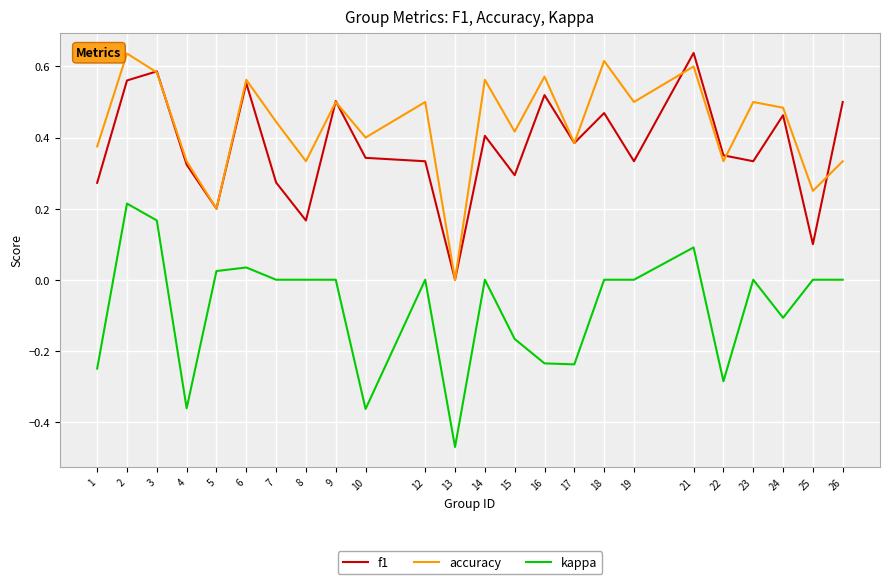

Rank the series at 7 from lowest to highest value.

kappa, f1, accuracy